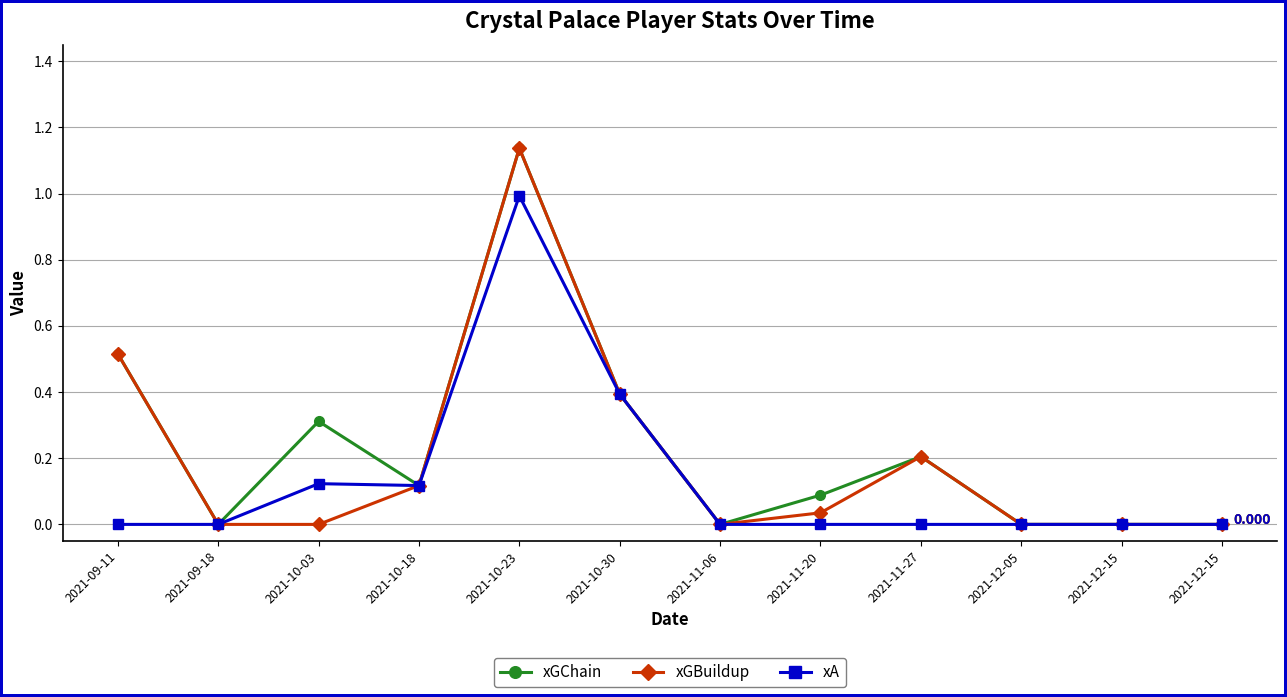

At which label does xA reach its peak?

2021-10-23